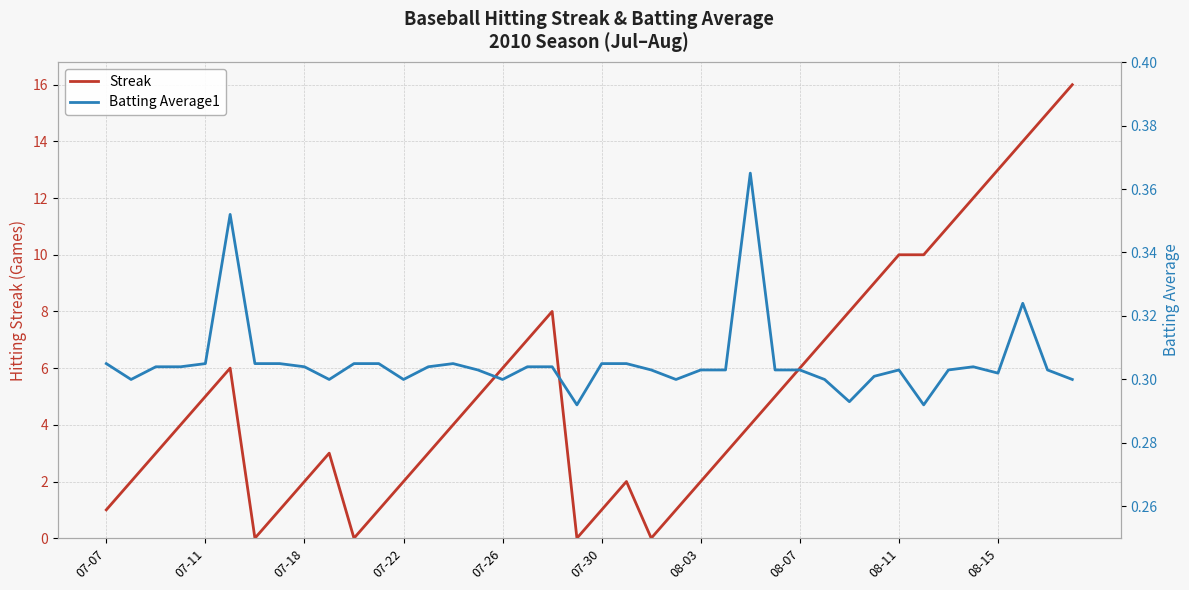

Rank the series by their average value, from lowest to highest.

Batting Average1, Streak